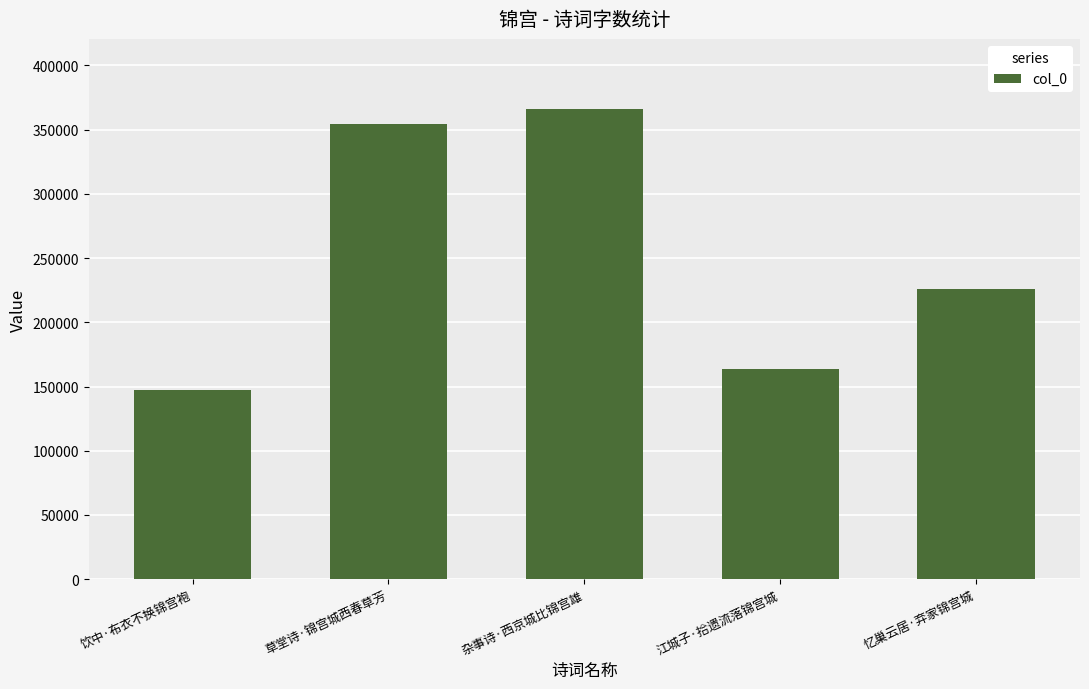

What is the label of the 1st bar from the right?

忆巢云居·弃家锦宫城